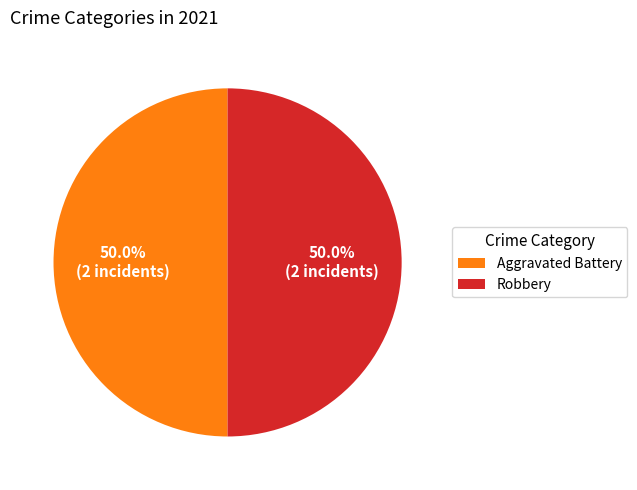

Combined, what portion of the pie is Aggravated Battery and Robbery?

100.0%